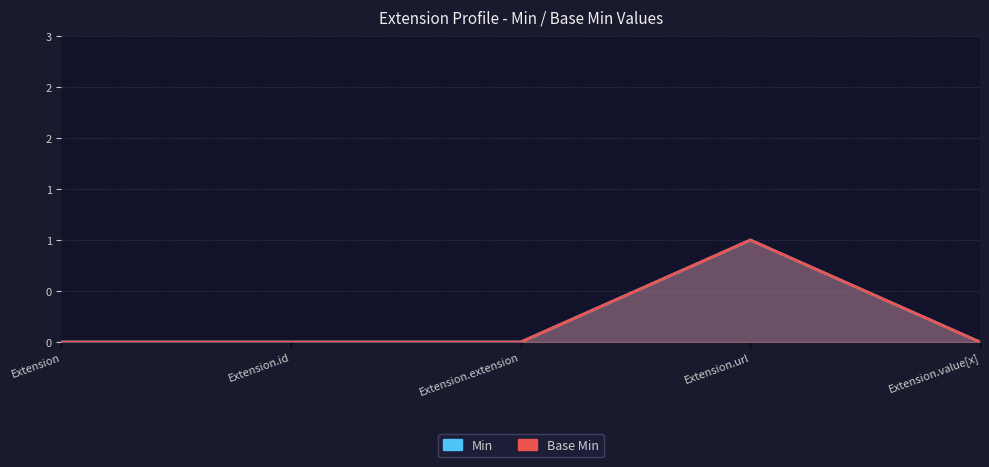

What is the label of the 1st point from the right?

Extension.value[x]